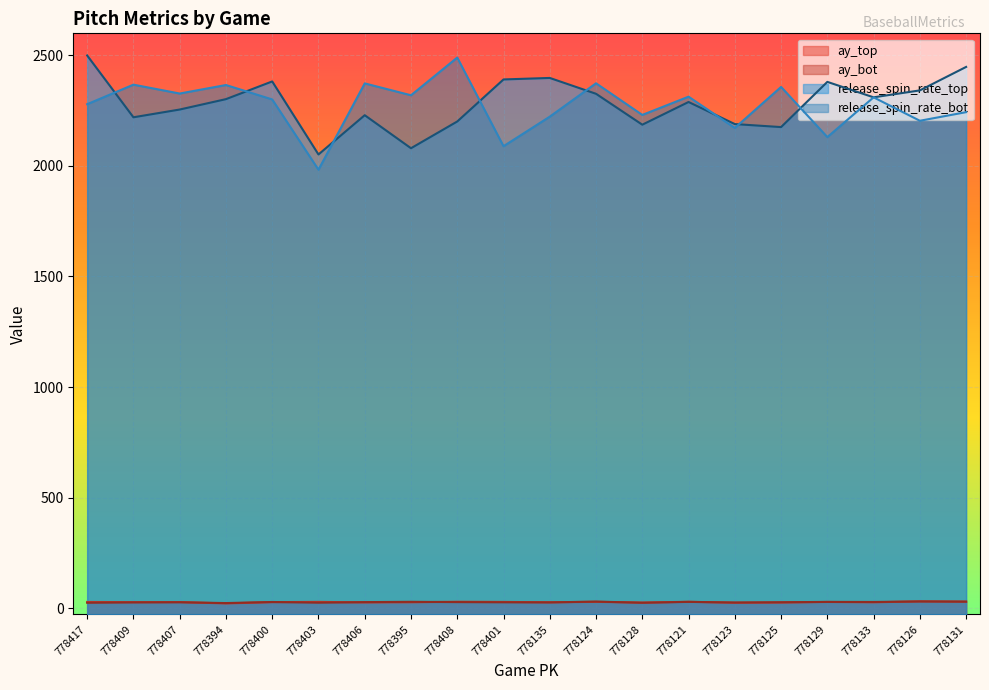

The value of release_spin_rate_bot at 778135 is 2221.8. True or false?

True